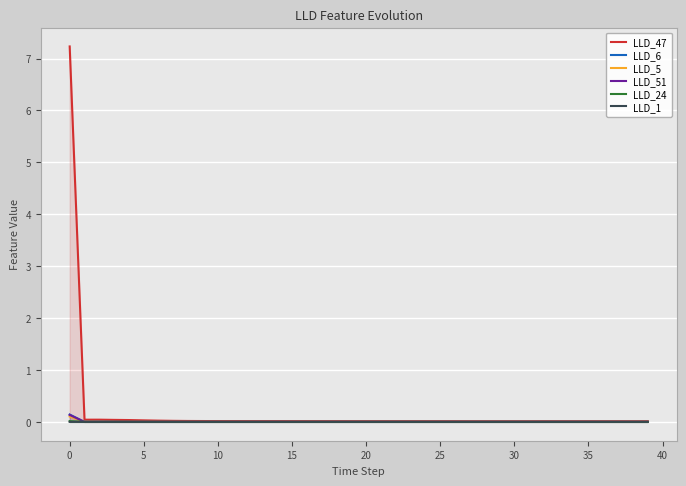

What are all the series names shown in the legend?

LLD_47, LLD_6, LLD_5, LLD_51, LLD_24, LLD_1